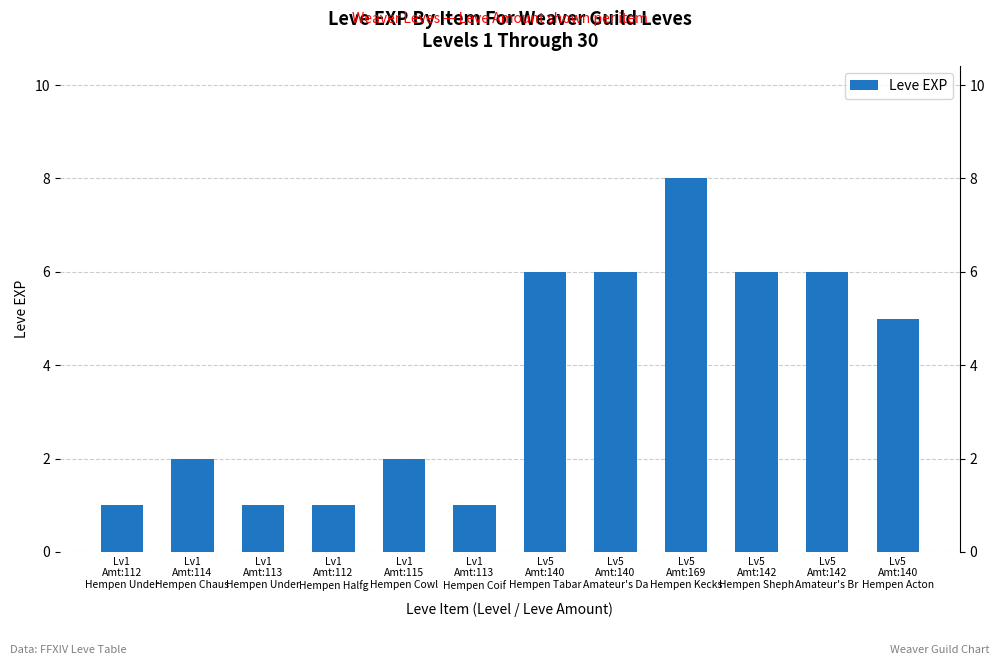

Between Lv1
Amt:114
Hempen Chaus and Lv5
Amt:169
Hempen Kecks, which is larger?

Lv5
Amt:169
Hempen Kecks